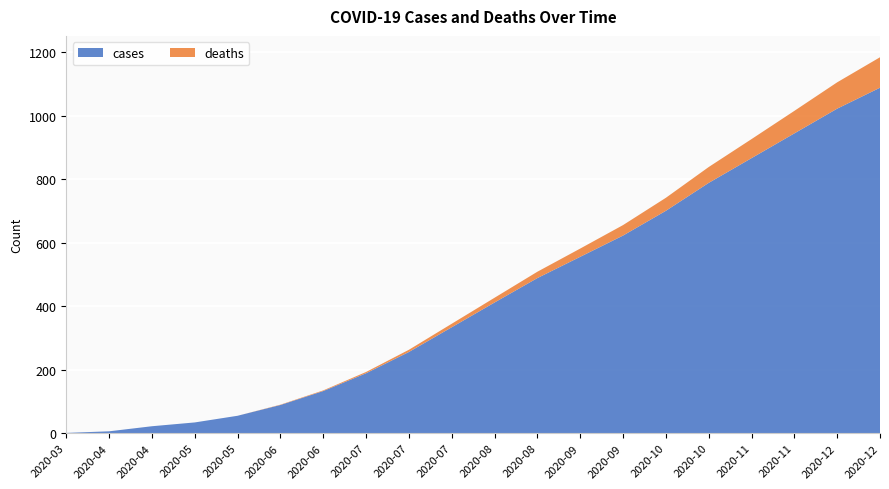

Reading right to left, extract all data points from this chart.

cases: 2020-12-17=1089	2020-12-03=1023	2020-11-19=945	2020-11-05=867	2020-10-22=789	2020-10-08=701	2020-09-24=623	2020-09-10=556	2020-08-27=489	2020-08-13=412	2020-07-30=334	2020-07-16=256	2020-07-02=189	2020-06-18=133	2020-06-04=89	2020-05-21=55	2020-05-07=34	2020-04-23=22	2020-04-09=6	2020-03-29=1
deaths: 2020-12-17=96	2020-12-03=83	2020-11-19=71	2020-11-05=60	2020-10-22=50	2020-10-08=41	2020-09-24=33	2020-09-10=26	2020-08-27=20	2020-08-13=15	2020-07-30=11	2020-07-16=7	2020-07-02=4	2020-06-18=2	2020-06-04=1	2020-05-21=0	2020-05-07=0	2020-04-23=0	2020-04-09=0	2020-03-29=0